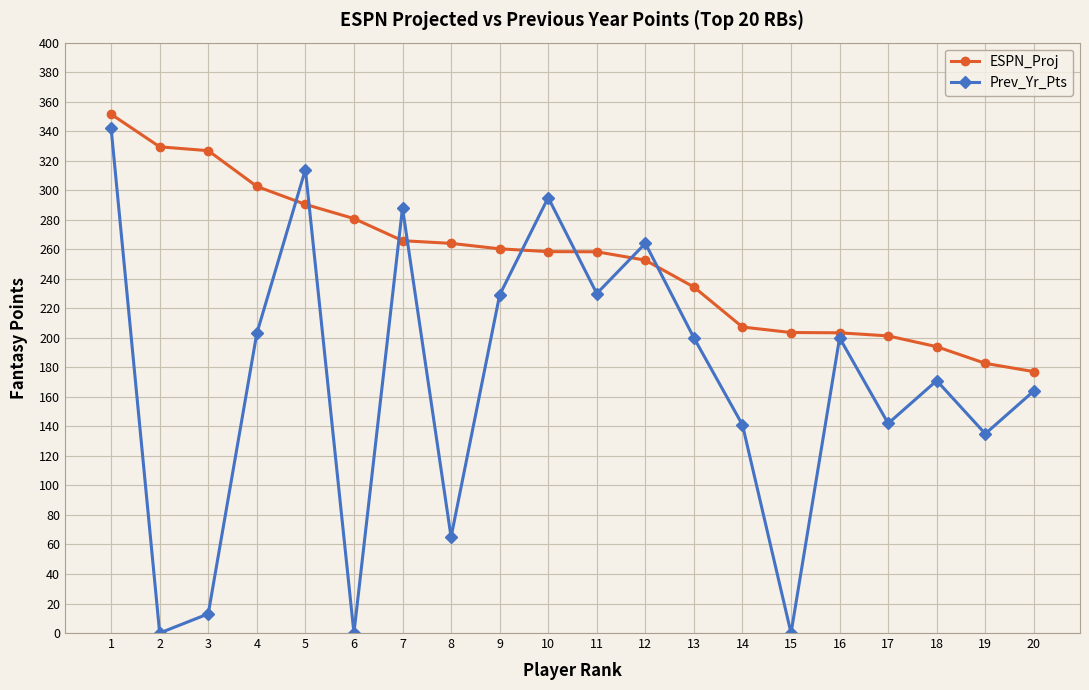

What is the value of the Prev_Yr_Pts point at the 9th from the left?

229.0